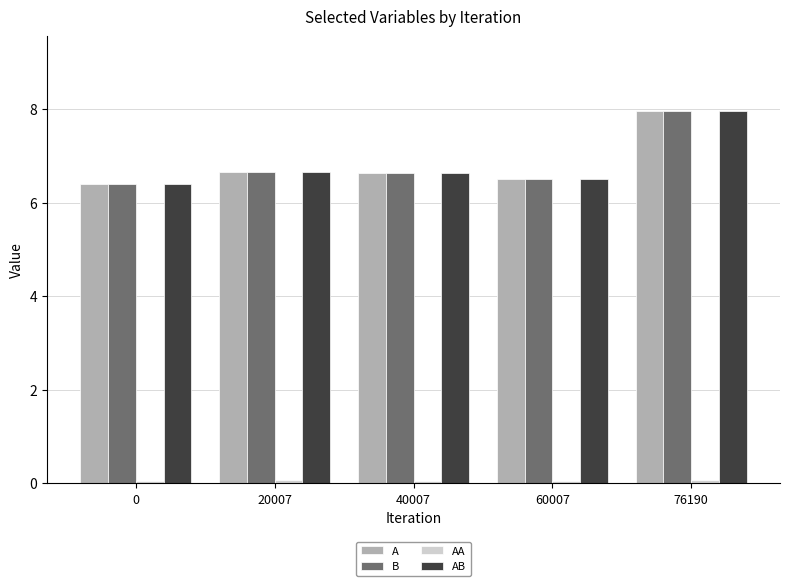

What is the minimum value shown in the chart?

0.1